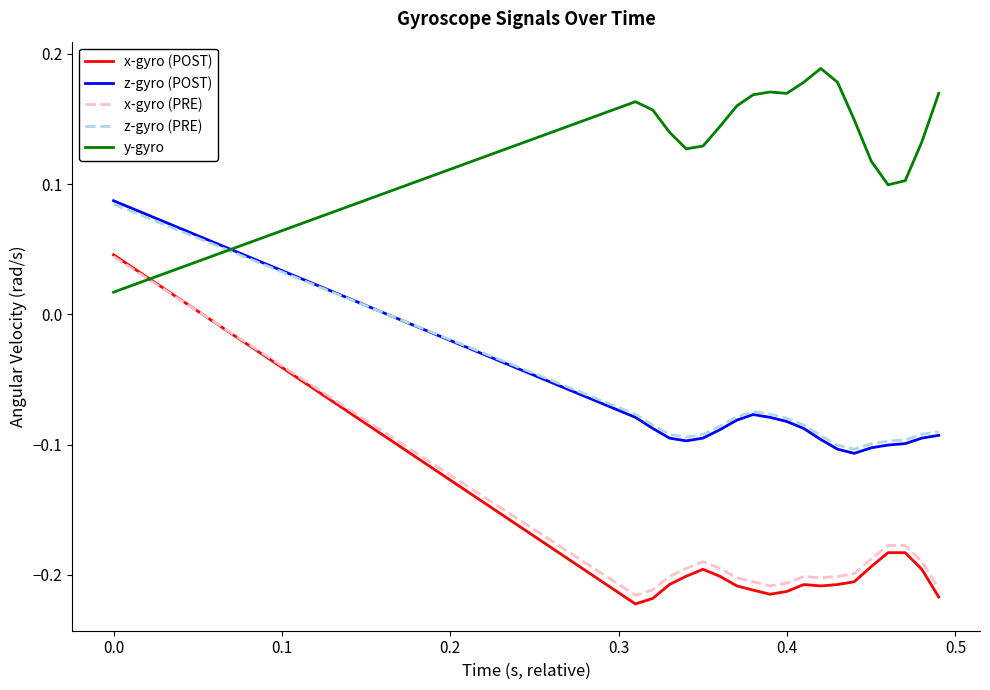

True or false: x-gyro (PRE) and z-gyro (POST) cross at least once.

False